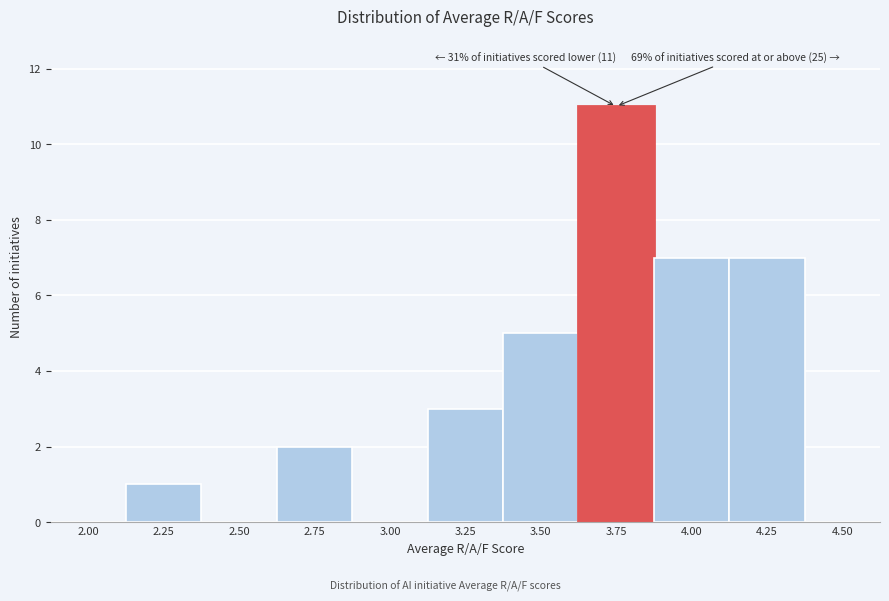

Reading right to left, what are all the values shown in this chart?

4.50=0	4.25=7	4.00=7	3.75=11	3.50=5	3.25=3	3.00=0	2.75=2	2.50=0	2.25=1	2.00=0